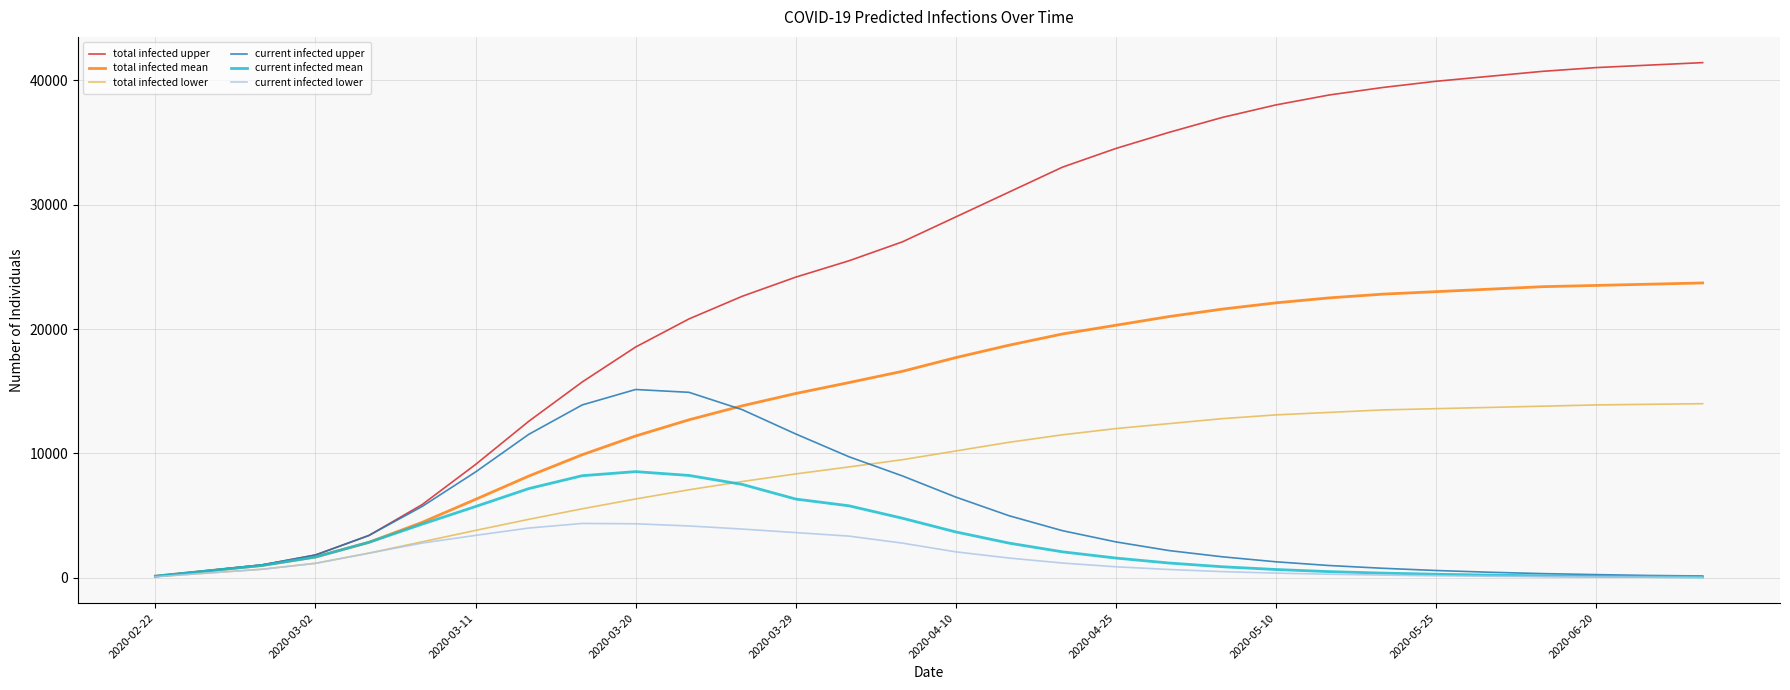

Which series has the widest spread of values?

total infected upper